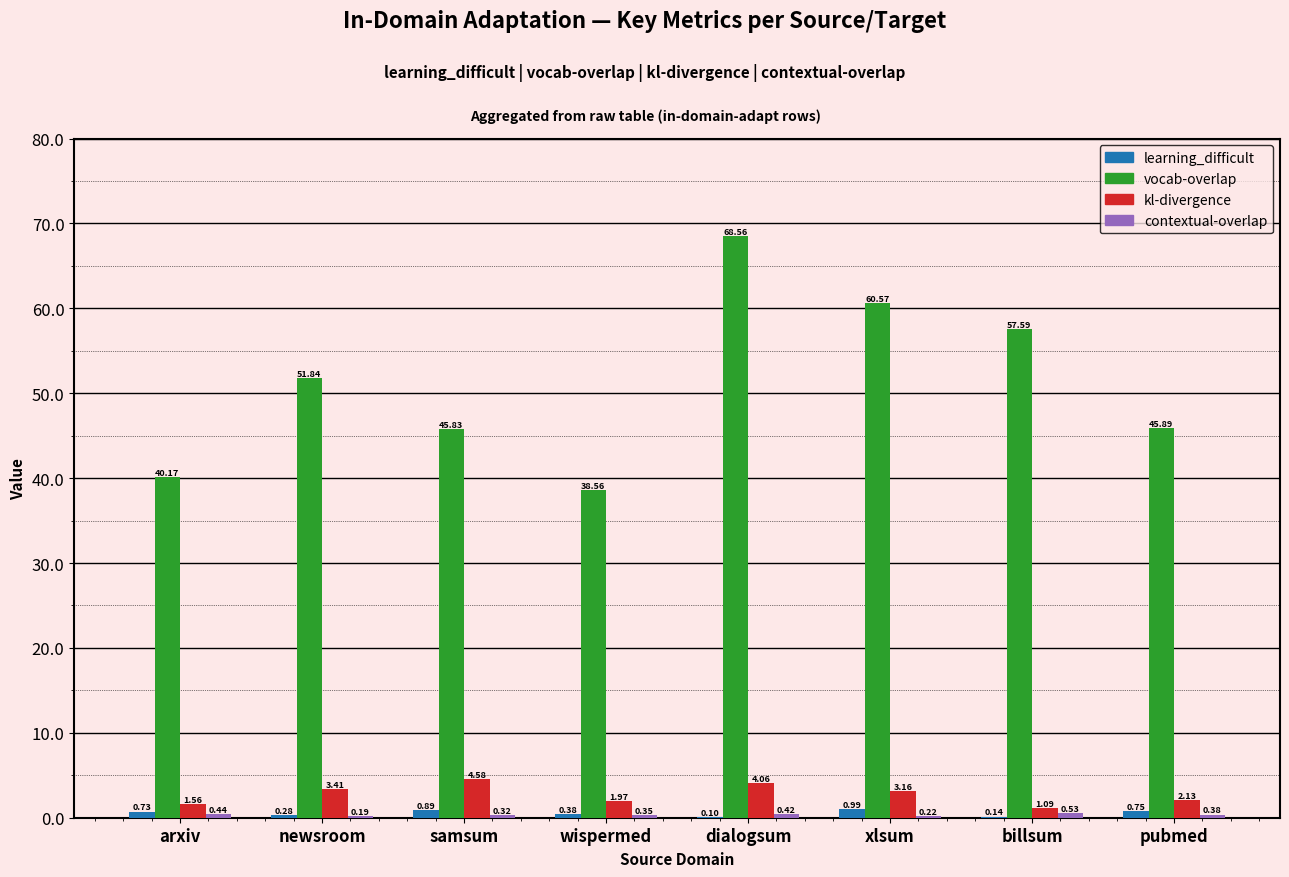

Which series has the largest range (max minus min)?

vocab-overlap